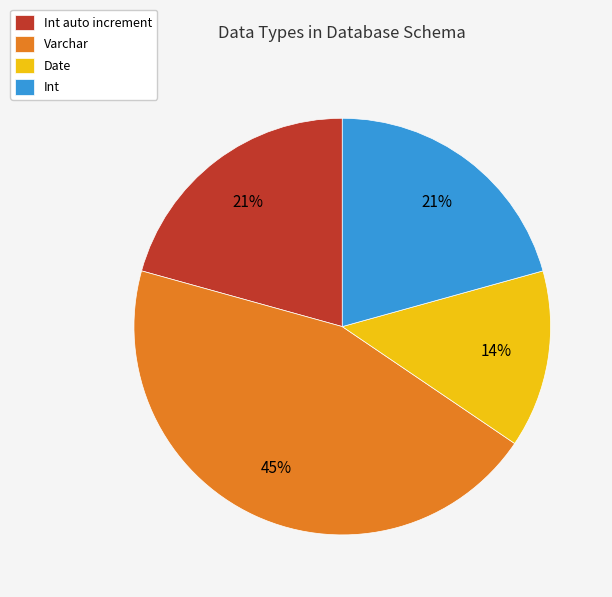

Which category has the smallest portion of the pie?

Date